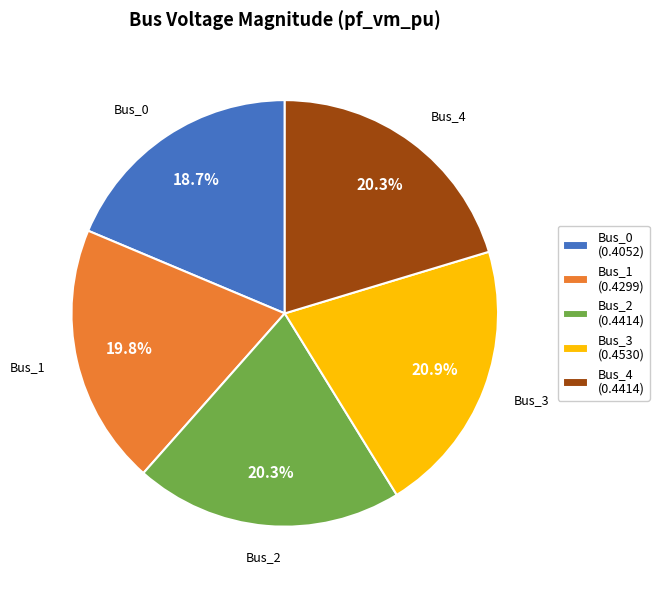

To the nearest percent, what portion does Bus_2 represent?

20%